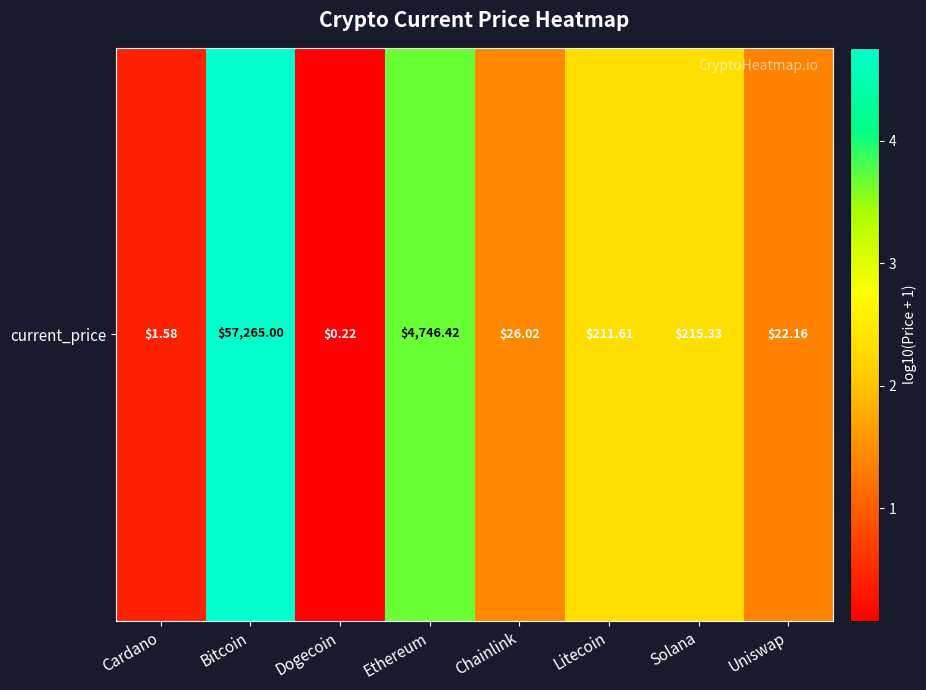

What is the greatest value displayed?

4.8